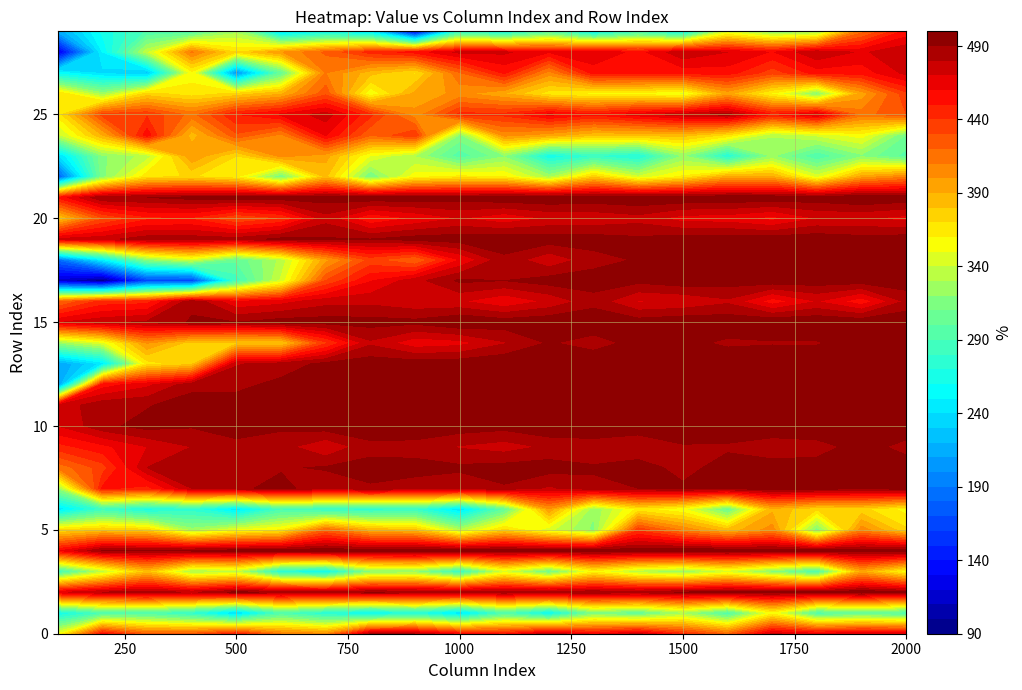

Is it true that row17 equals 496 at 18?

True